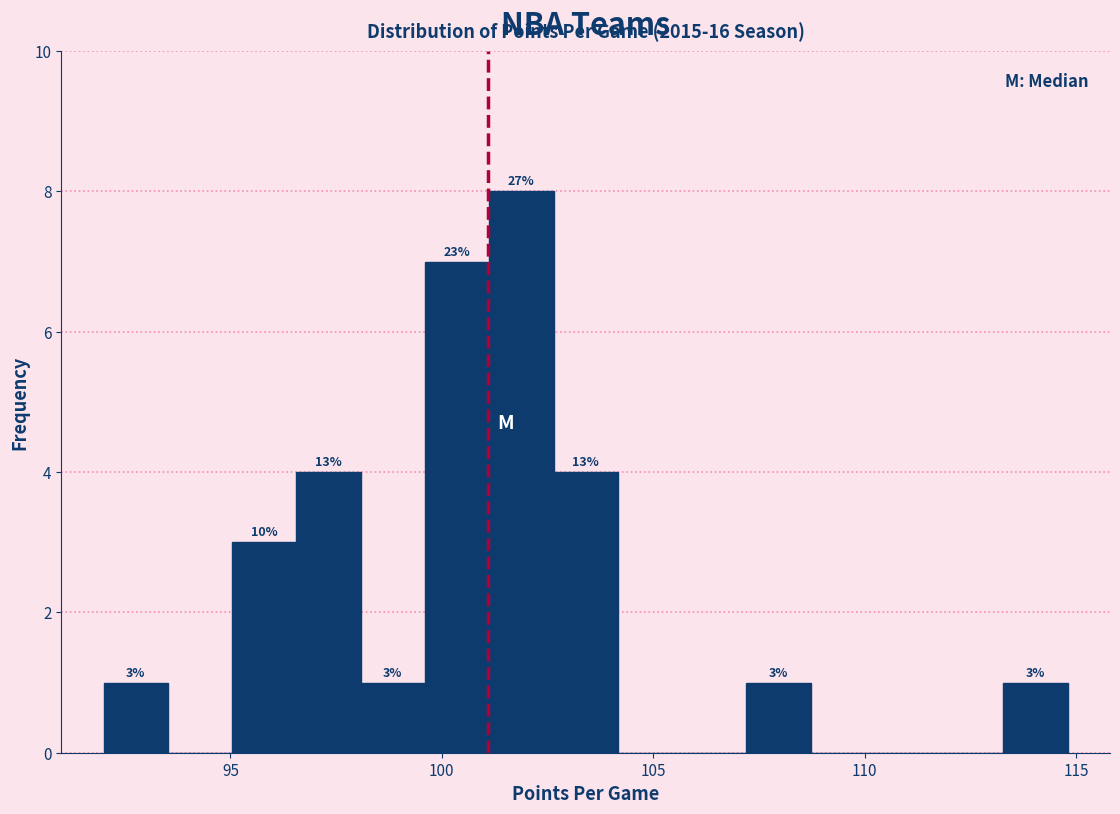

Around what value on the x-axis is the tallest bar? Give the approximate position of its centre, as read against the axis.

102.0